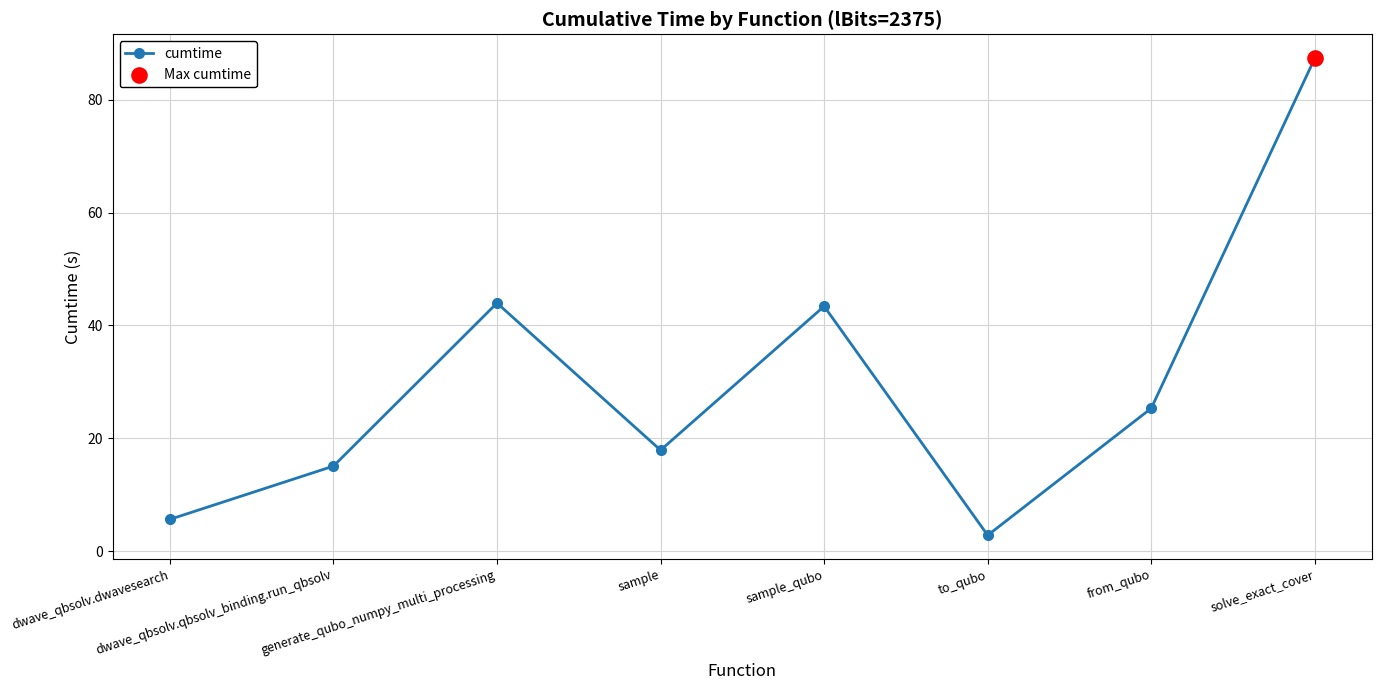

What is the ratio of the value at dwave_qbsolv.qbsolv_binding.run_qbsolv to the value at sample?

0.8